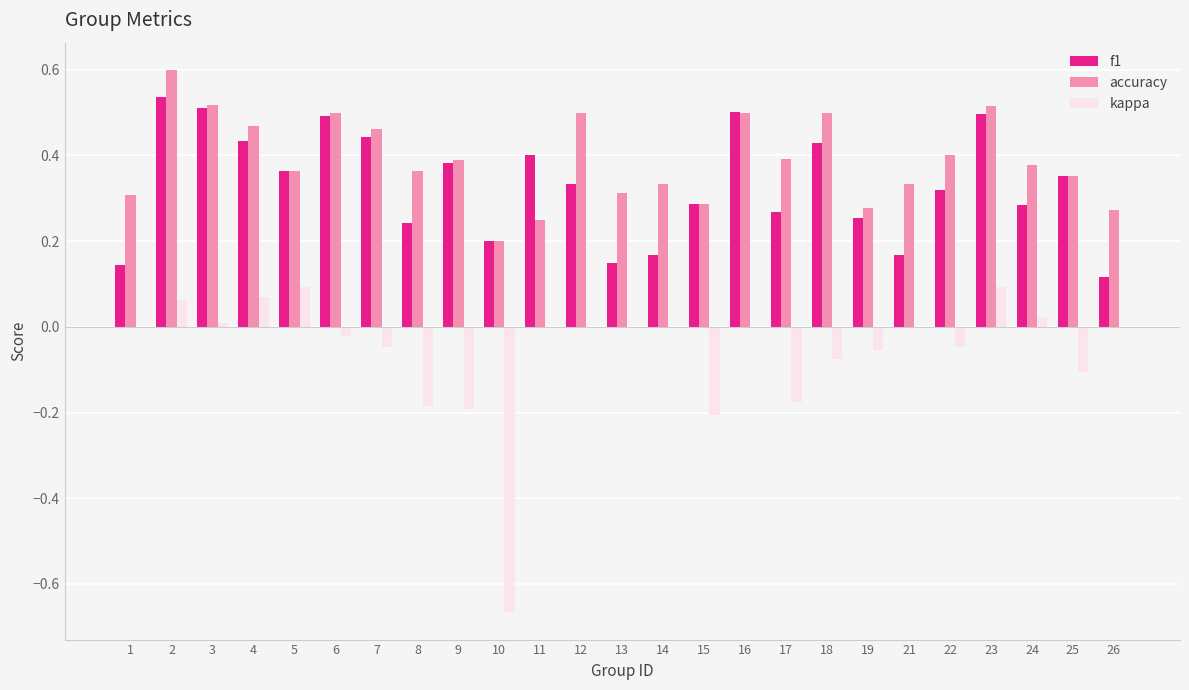

What is the maximum value shown in the chart?

0.6